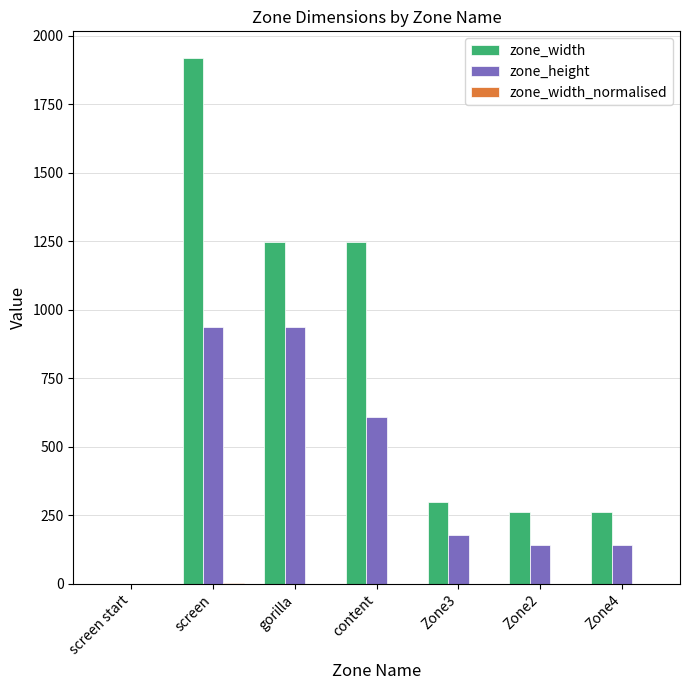

What is the total value across all series at screen?

2858.5